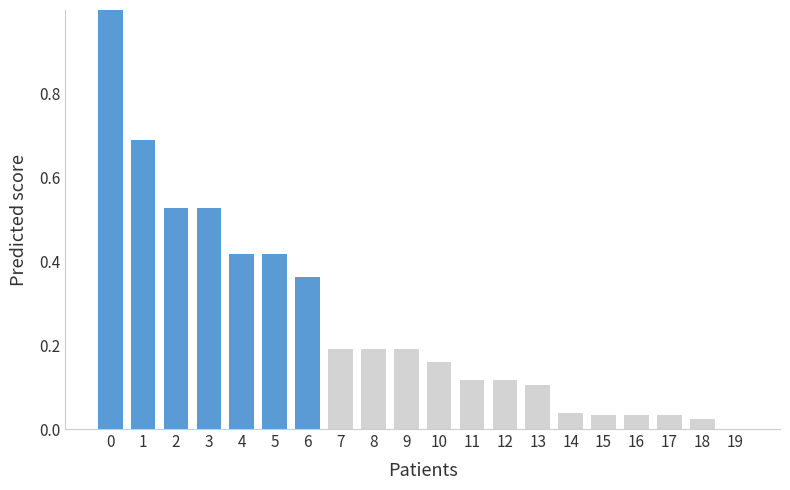

True or false: the data shows 0.7 at 4.

False